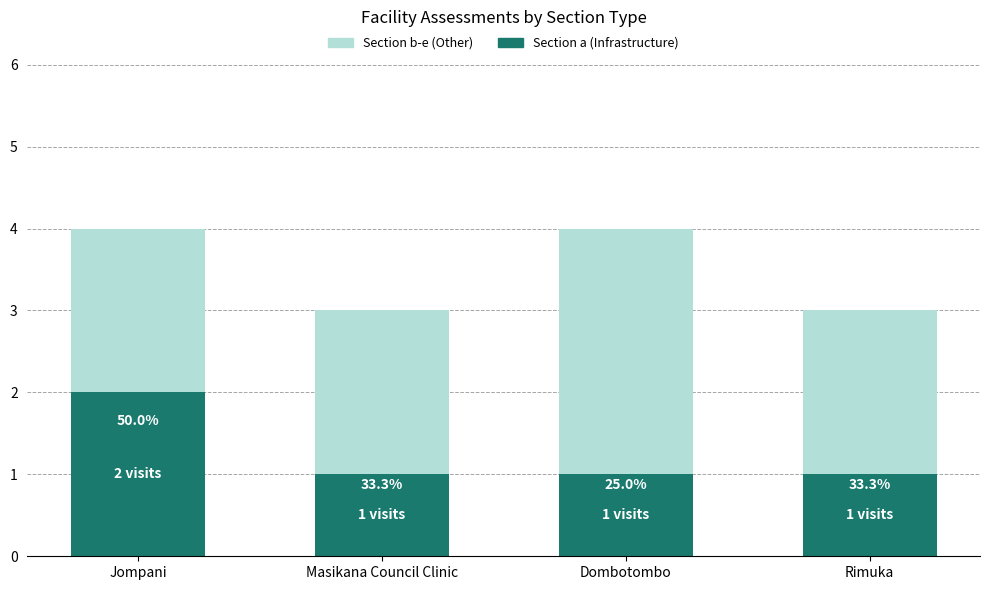

At which category is the sum across all series the highest?

Jompani